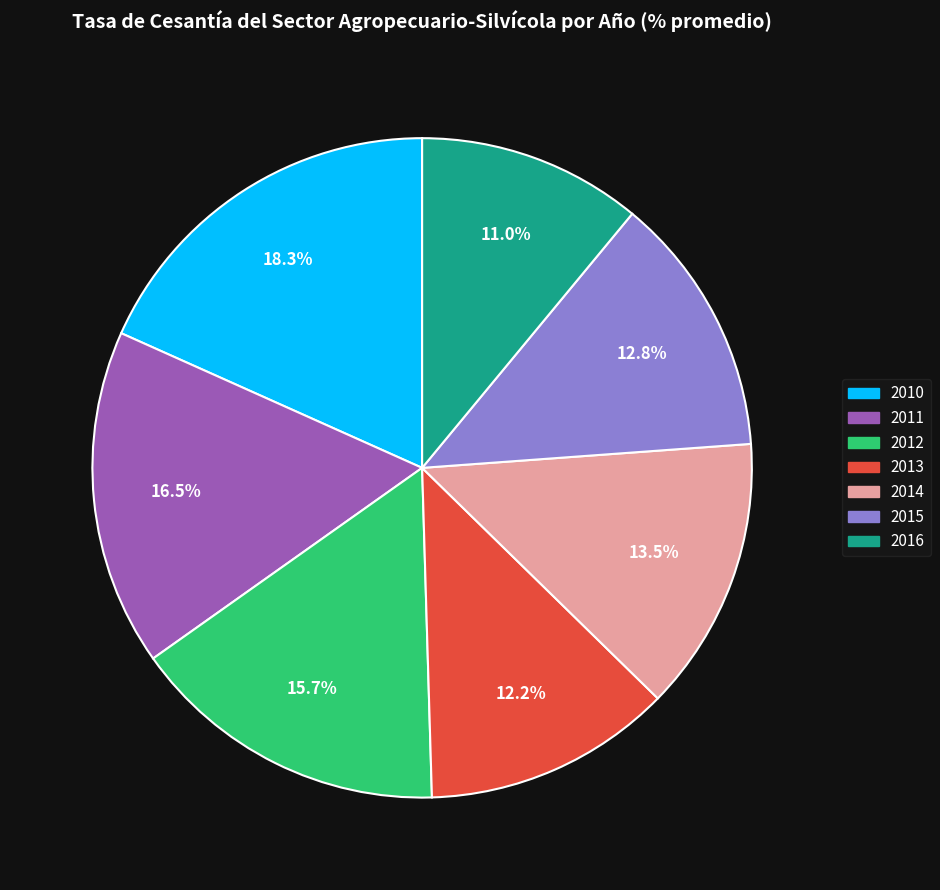

To the nearest percent, what is the combined percentage of 2010 and 2011?

35%